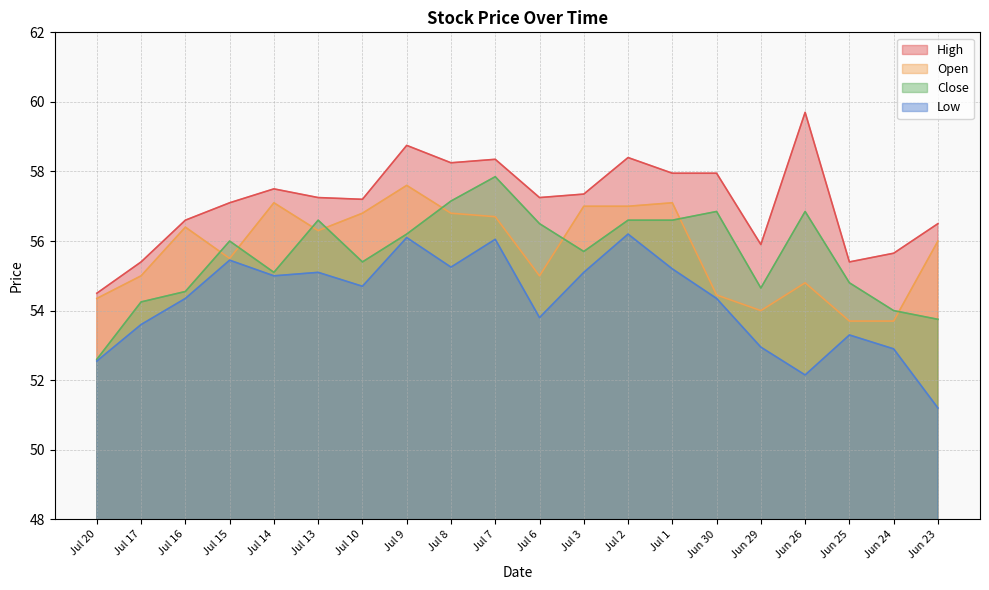

Reading left to right, extract all data points from this chart.

Close: Jul 20=52.6	Jul 17=54.2	Jul 16=54.5	Jul 15=56.0	Jul 14=55.1	Jul 13=56.6	Jul 10=55.4	Jul 9=56.2	Jul 8=57.1	Jul 7=57.9	Jul 6=56.5	Jul 3=55.7	Jul 2=56.6	Jul 1=56.6	Jun 30=56.9	Jun 29=54.6	Jun 26=56.9	Jun 25=54.8	Jun 24=54.0	Jun 23=53.8
High: Jul 20=54.5	Jul 17=55.4	Jul 16=56.6	Jul 15=57.1	Jul 14=57.5	Jul 13=57.2	Jul 10=57.2	Jul 9=58.8	Jul 8=58.2	Jul 7=58.4	Jul 6=57.2	Jul 3=57.4	Jul 2=58.4	Jul 1=58.0	Jun 30=58.0	Jun 29=55.9	Jun 26=59.7	Jun 25=55.4	Jun 24=55.6	Jun 23=56.5
Low: Jul 20=52.5	Jul 17=53.6	Jul 16=54.4	Jul 15=55.5	Jul 14=55.0	Jul 13=55.1	Jul 10=54.7	Jul 9=56.1	Jul 8=55.2	Jul 7=56.0	Jul 6=53.8	Jul 3=55.1	Jul 2=56.2	Jul 1=55.2	Jun 30=54.4	Jun 29=53.0	Jun 26=52.1	Jun 25=53.3	Jun 24=52.9	Jun 23=51.2
Open: Jul 20=54.4	Jul 17=55.0	Jul 16=56.4	Jul 15=55.5	Jul 14=57.1	Jul 13=56.3	Jul 10=56.8	Jul 9=57.6	Jul 8=56.8	Jul 7=56.7	Jul 6=55.0	Jul 3=57.0	Jul 2=57.0	Jul 1=57.1	Jun 30=54.5	Jun 29=54.0	Jun 26=54.8	Jun 25=53.7	Jun 24=53.7	Jun 23=56.0